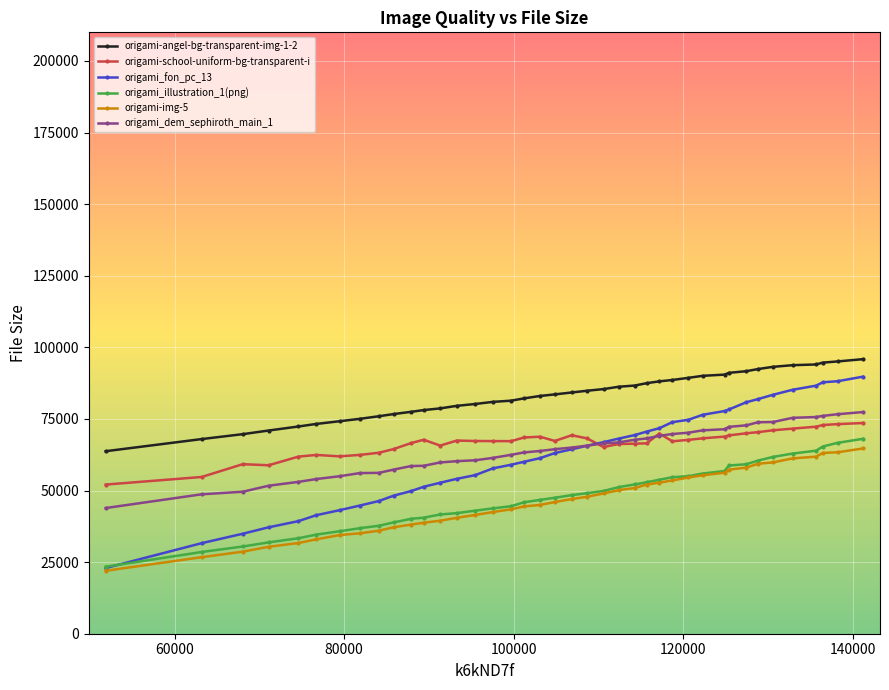

What is the value of the origami-angel-bg-transparent-img-1-2 point at the 8th from the left?

75046